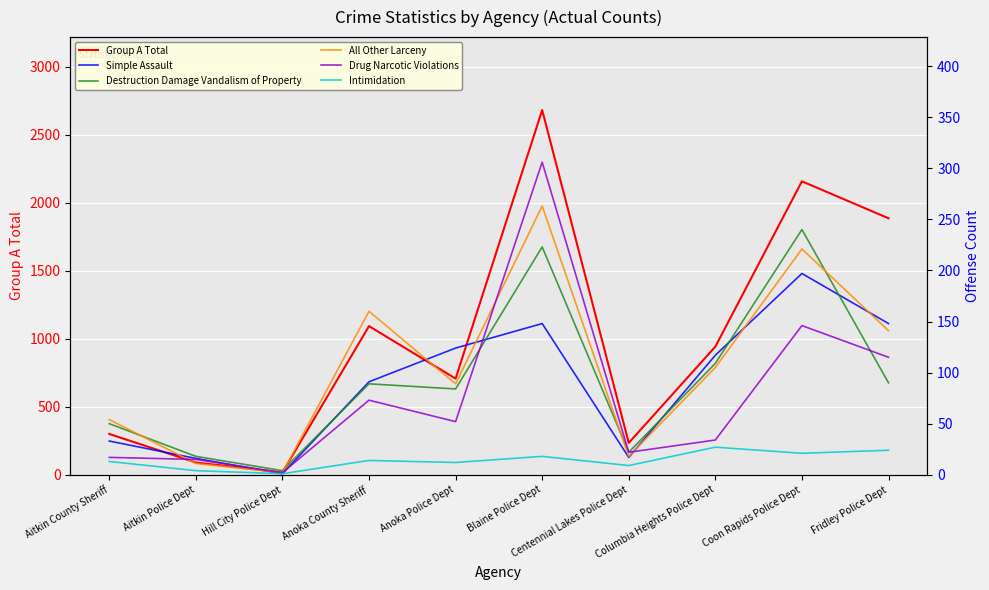

True or false: Group A Total has a value of 942 at Columbia Heights Police Dept.

True